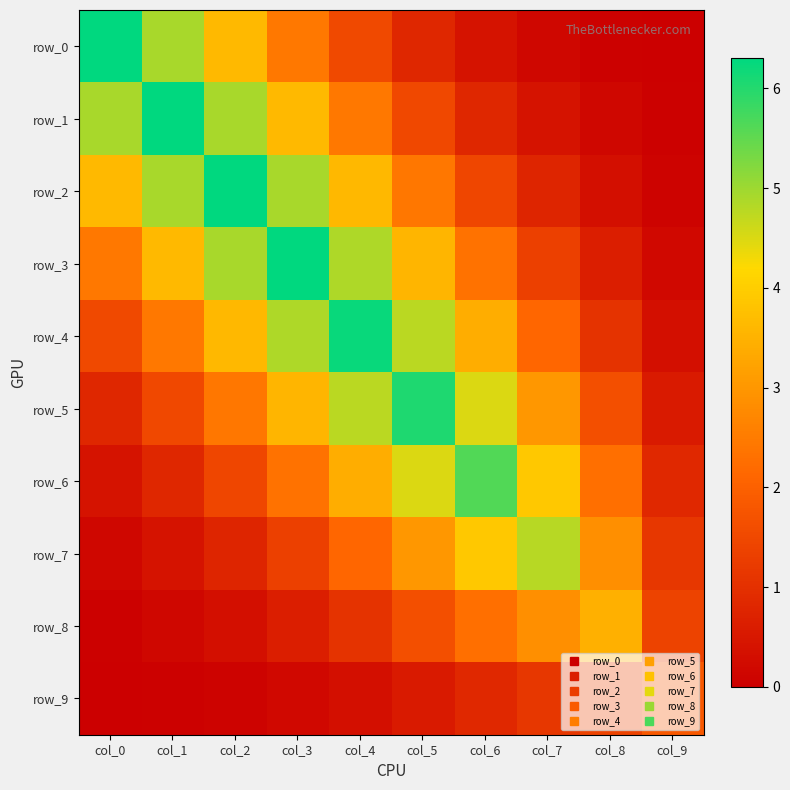

What is the average value of the row_6 series?

2.6